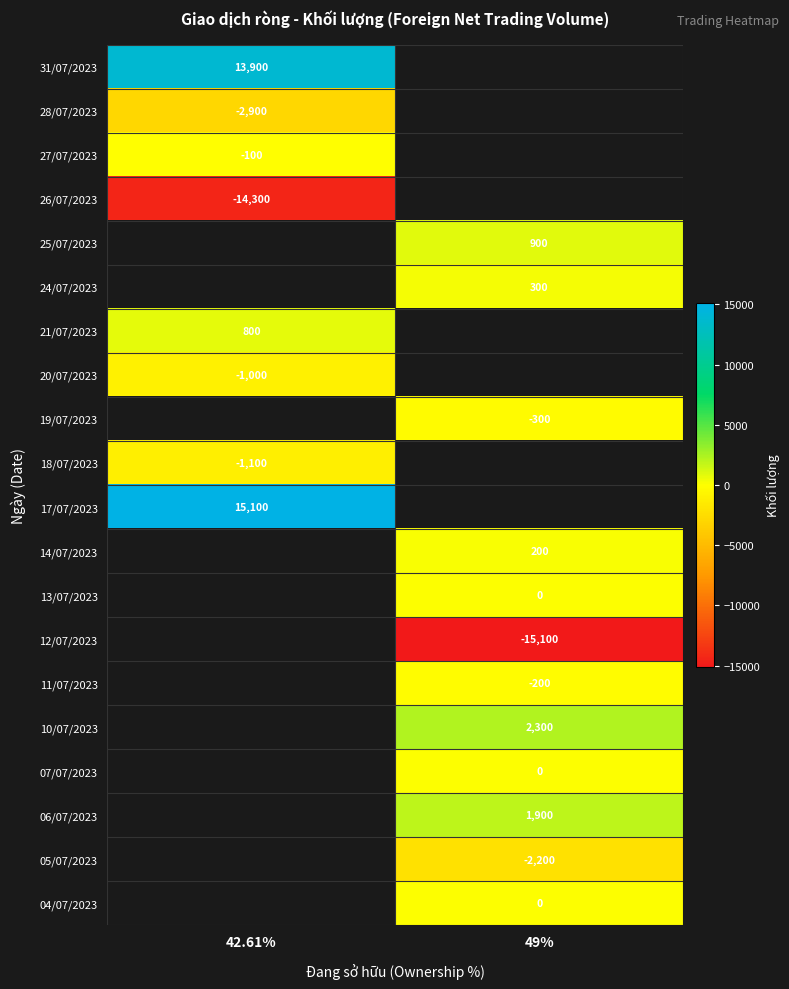

At how many categories does at least one series exceed 4741?

1